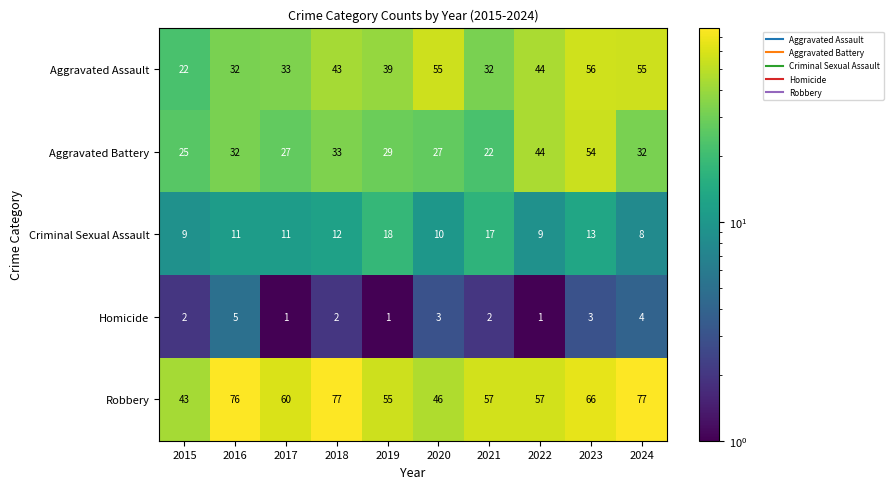

Where is Robbery nearest to the value 60?

2017